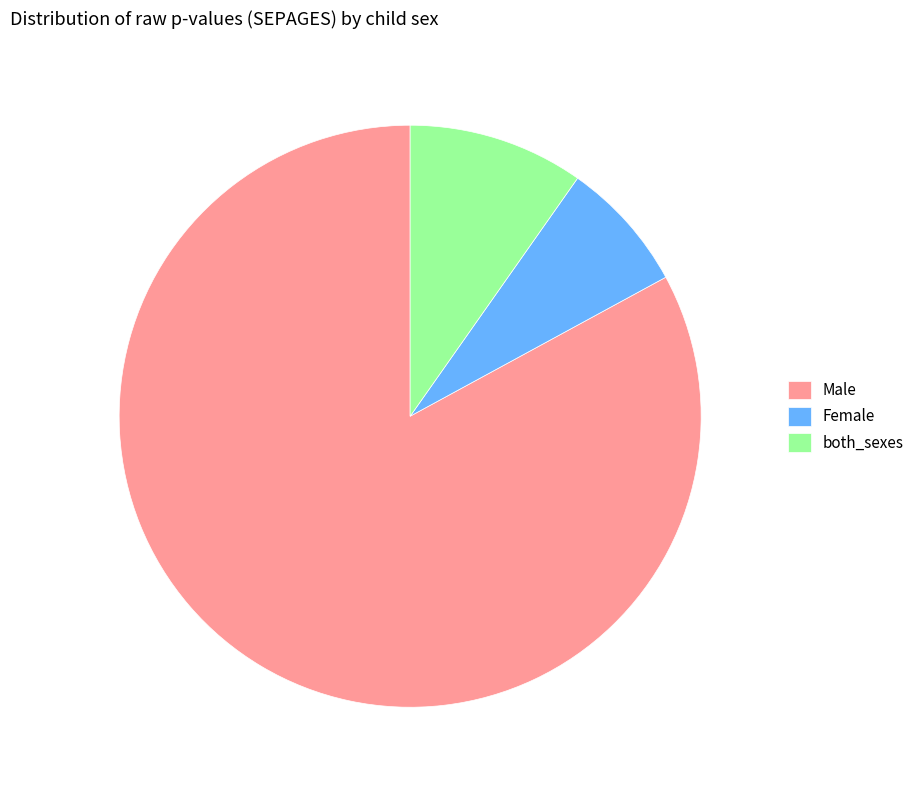

Is there any slice that represents more than half of the pie?

Yes